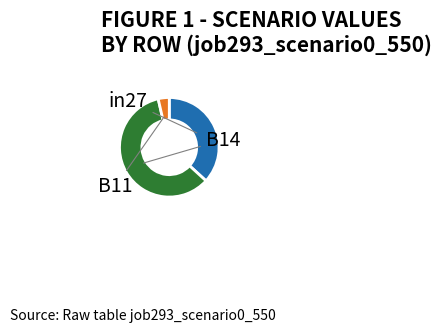

To the nearest percent, what is the difference between the largest and smallest slice percentages?

56%